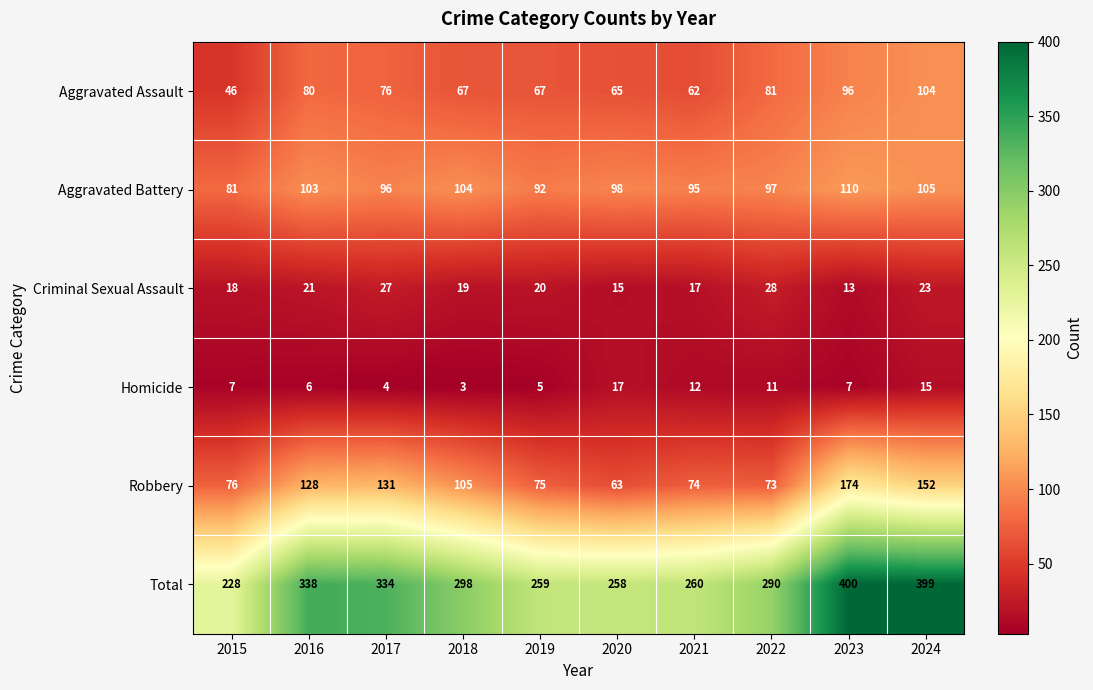

Is it true that Criminal Sexual Assault equals 21 at 2016?

True